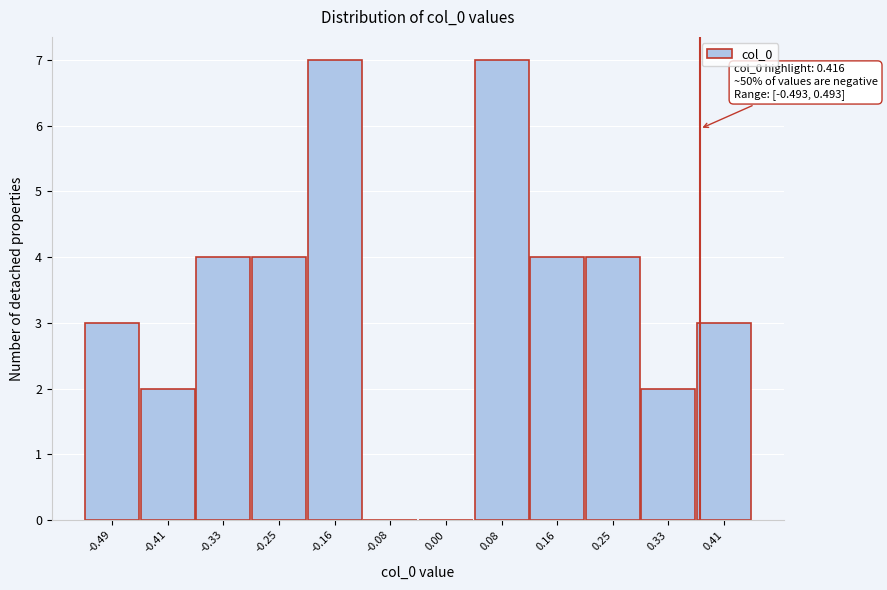

Reading left to right, transcribe all the data shown in this chart.

-0.49=3	-0.41=2	-0.33=4	-0.25=4	-0.16=7	-0.08=0	0.00=0	0.08=7	0.16=4	0.25=4	0.33=2	0.41=3